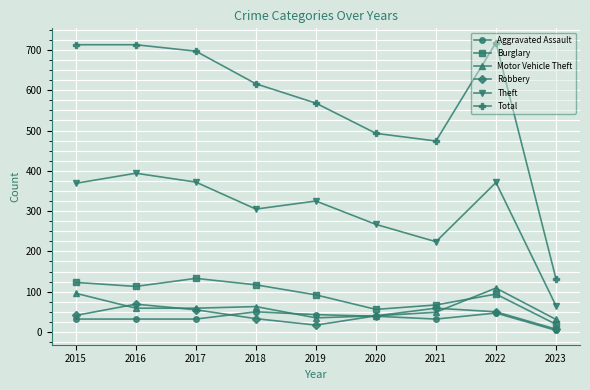

What is the difference between the second highest and minimum values in the Motor Vehicle Theft series?

65